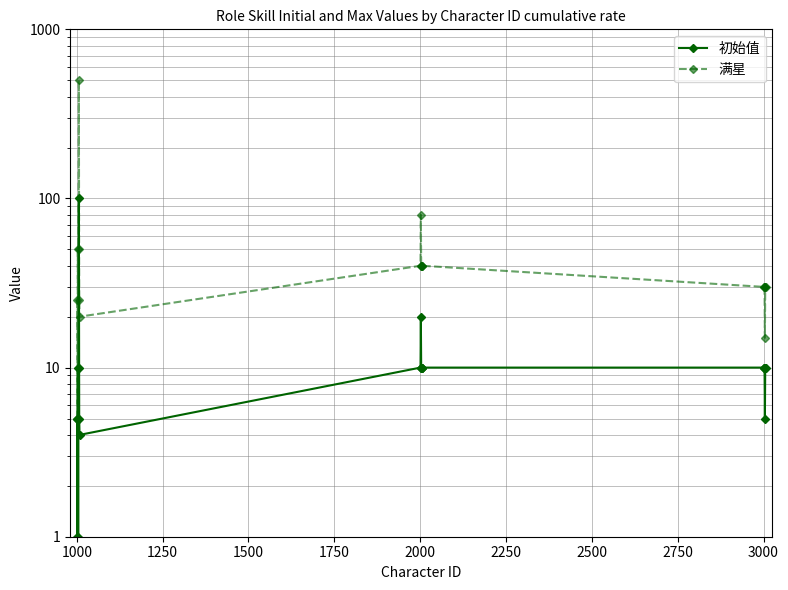

What is the minimum value for 满星?

5